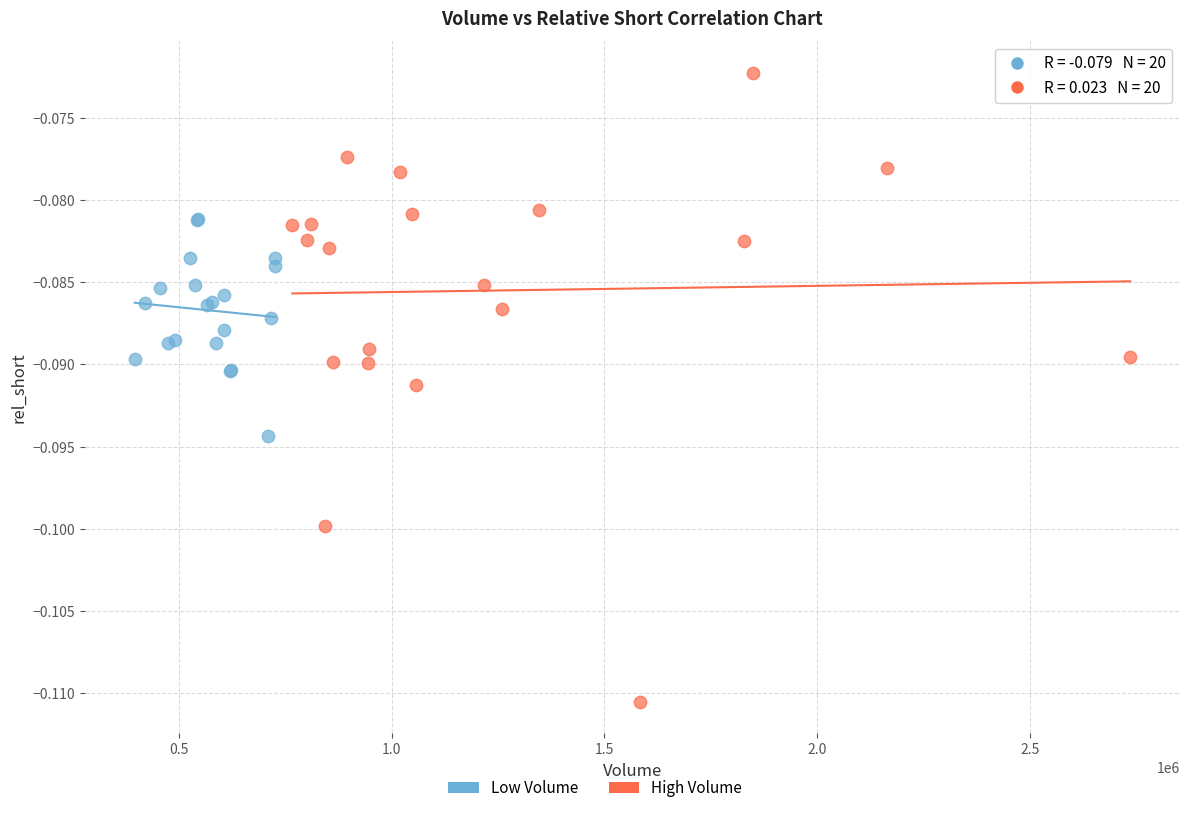

Which series has the widest spread of Y values?

High Volume